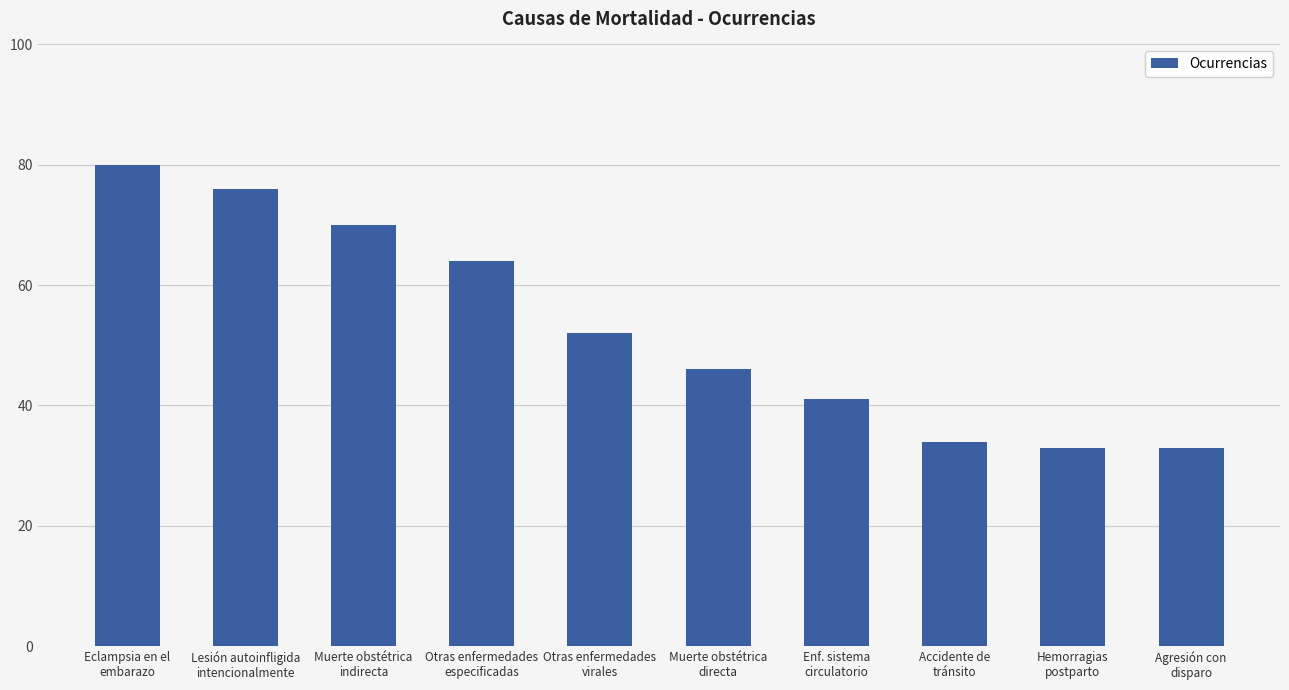

True or false: the data shows 44 at Agresión con
disparo.

False